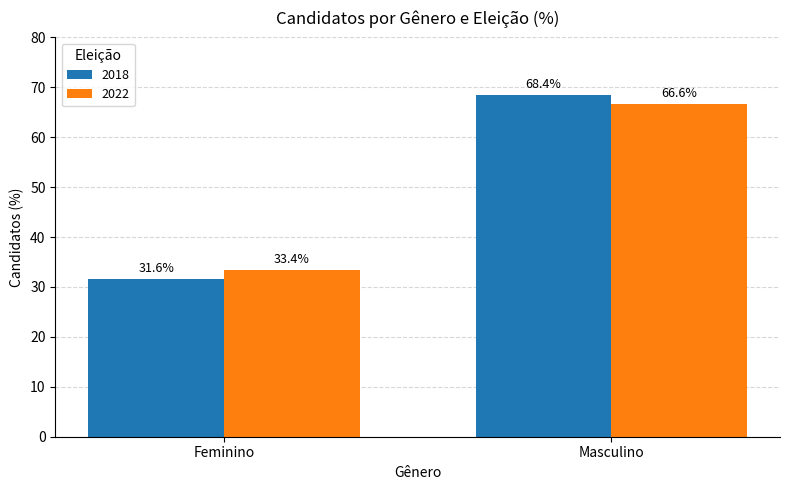

What is the greatest value displayed?

68.4